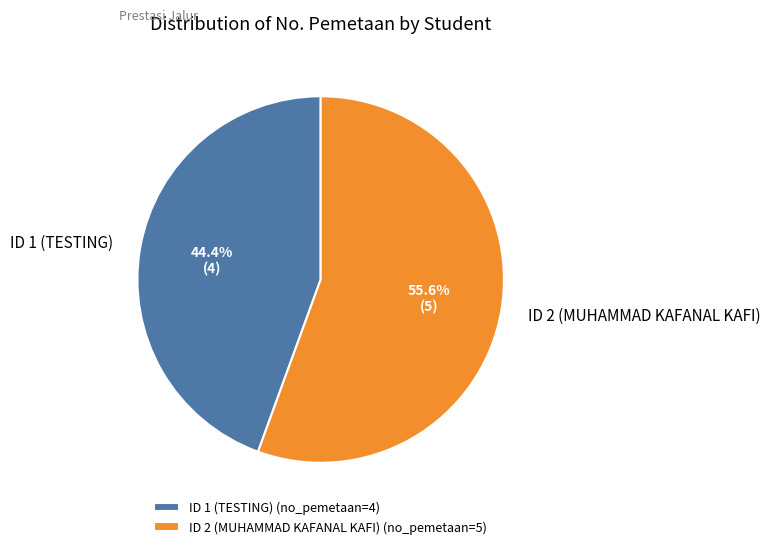

To the nearest percent, what is the average slice percentage?

50%